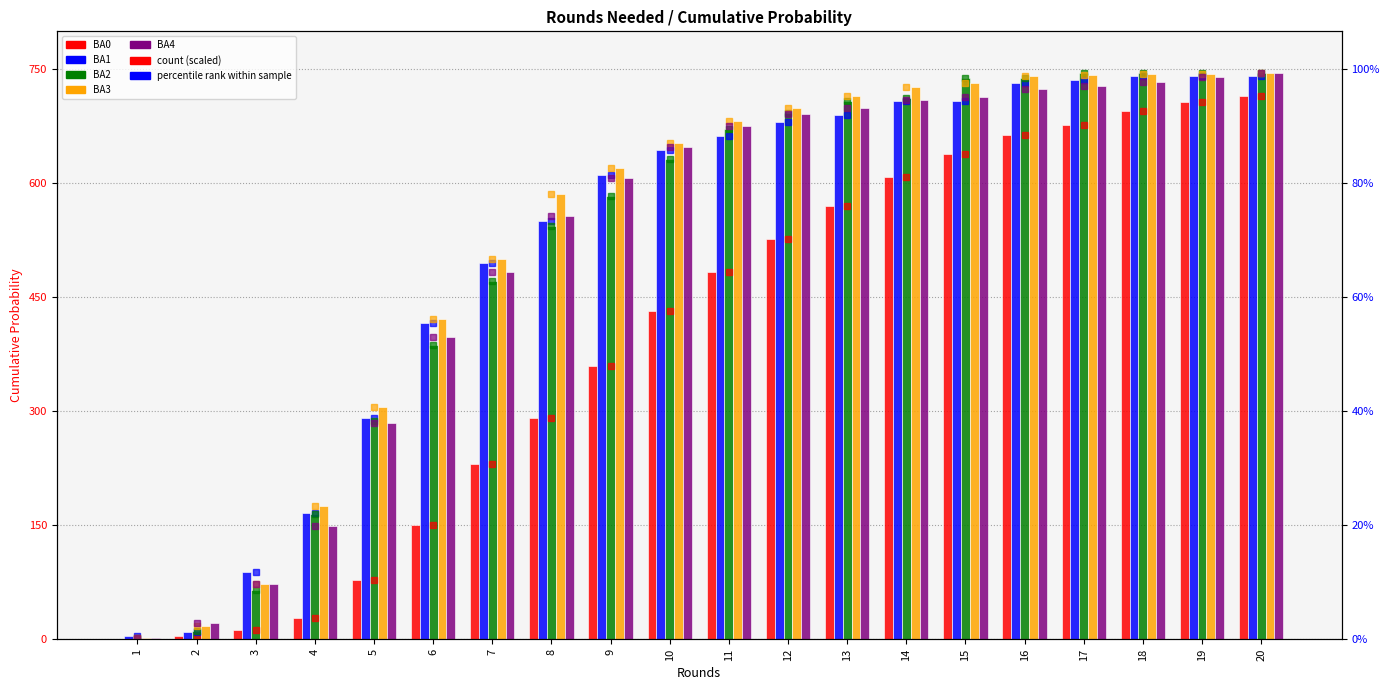

Between 9 and 14, which is larger?

14